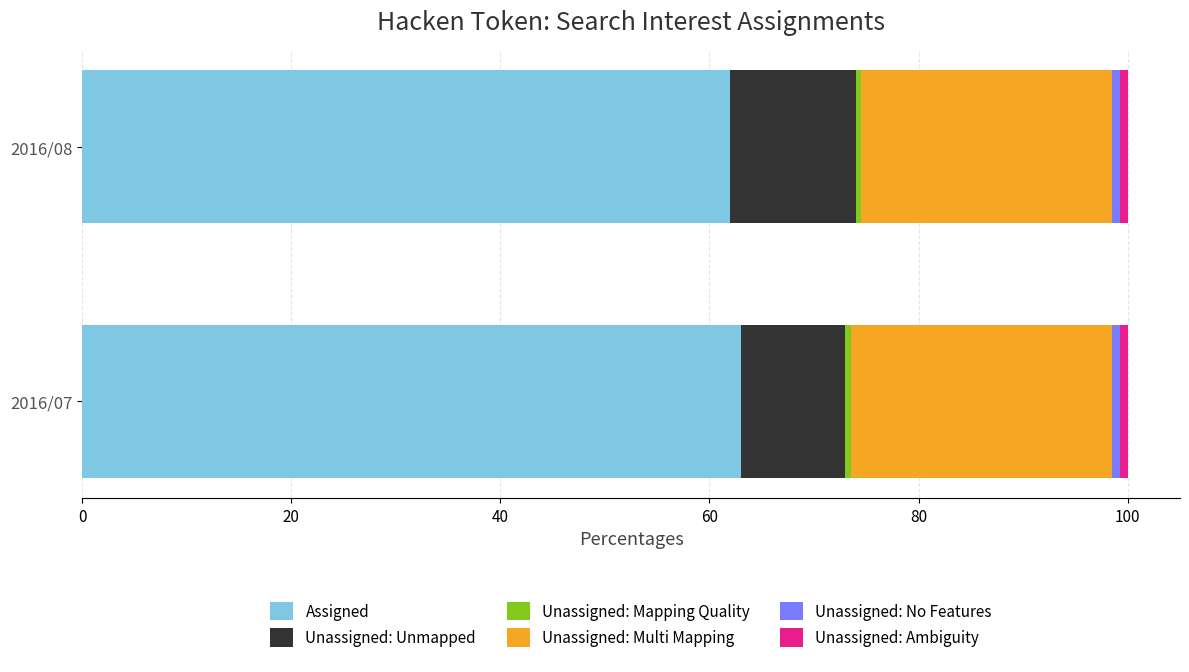

What is the average value of the Assigned series?

62.5